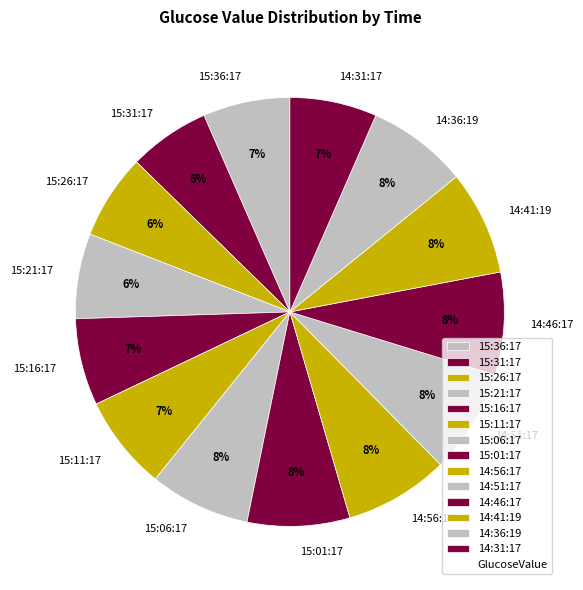

The 15:31:17 slice represents 6% of the pie. True or false?

True